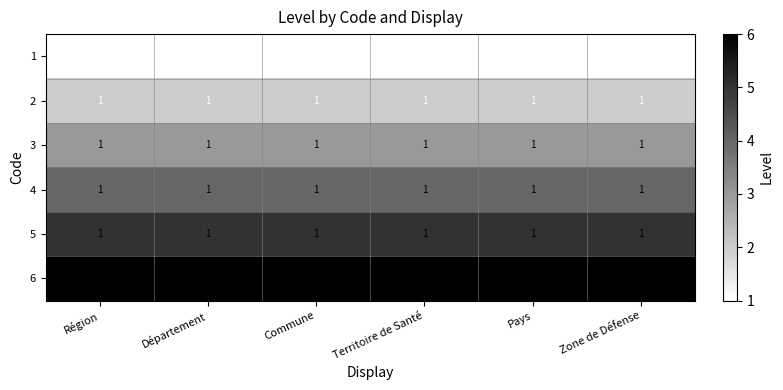

How many categories are shown in the chart?

6